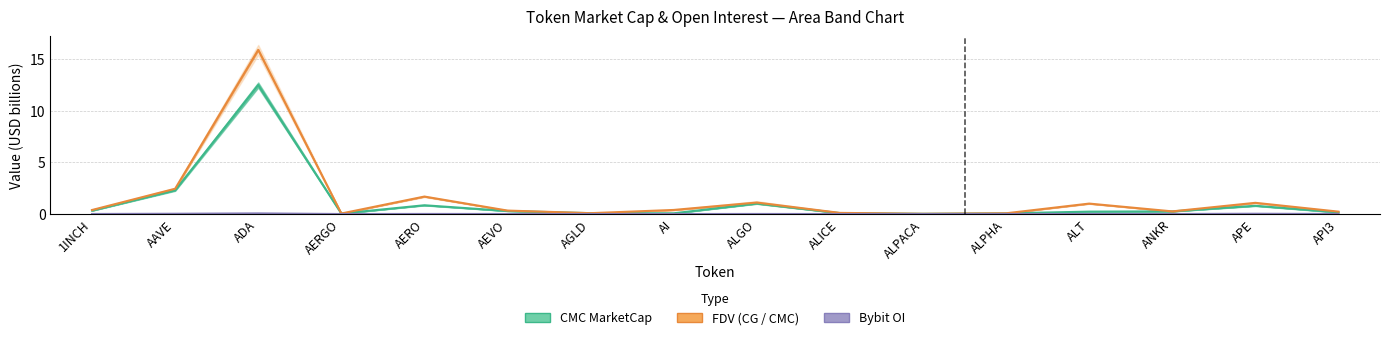

The CMC_FDV series shows 0.1 at ALPHA. True or false?

True